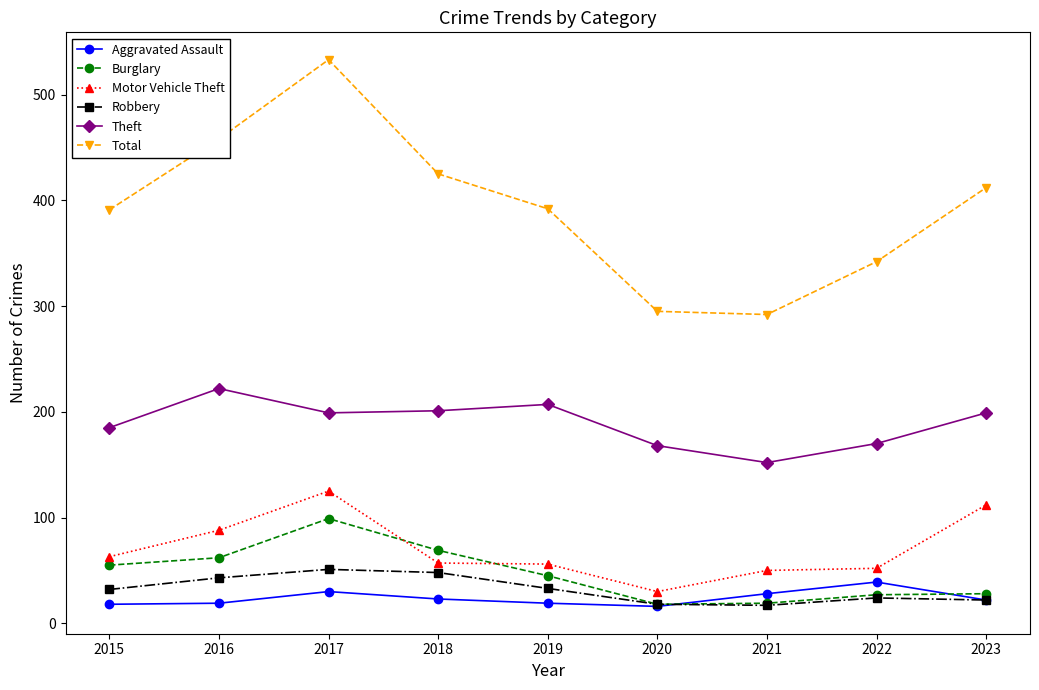

The Total series shows 533 at 2017. True or false?

True